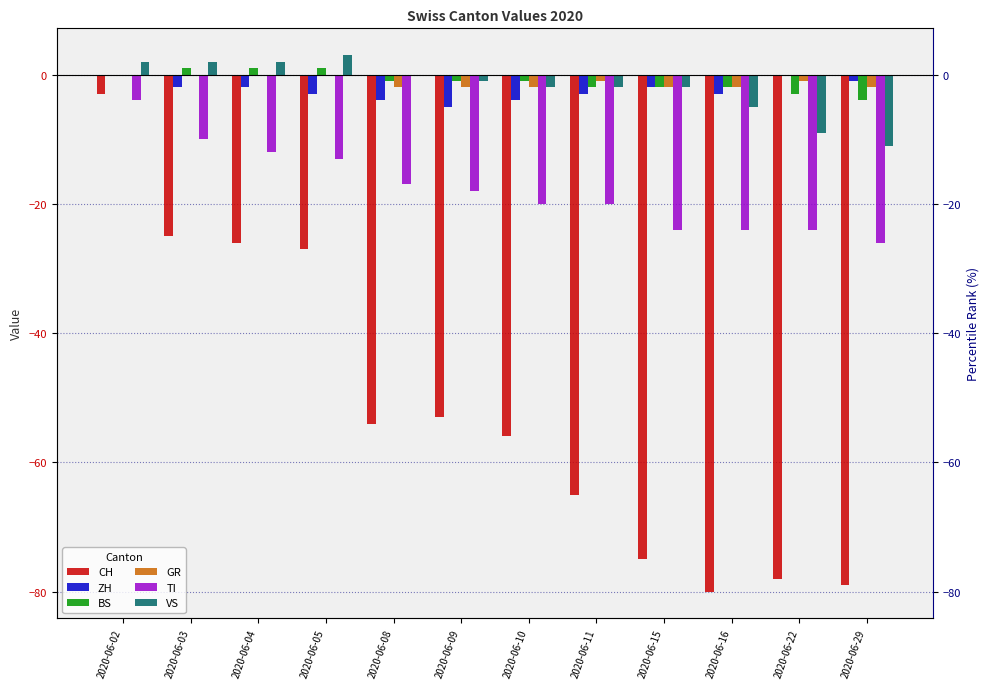

Reading right to left, list all the values displayed in this chart.

CH: 2020-06-29=-79	2020-06-22=-78	2020-06-16=-80	2020-06-15=-75	2020-06-11=-65	2020-06-10=-56	2020-06-09=-53	2020-06-08=-54	2020-06-05=-27	2020-06-04=-26	2020-06-03=-25	2020-06-02=-3
ZH: 2020-06-29=-1	2020-06-22=0	2020-06-16=-3	2020-06-15=-2	2020-06-11=-3	2020-06-10=-4	2020-06-09=-5	2020-06-08=-4	2020-06-05=-3	2020-06-04=-2	2020-06-03=-2	2020-06-02=0
BS: 2020-06-29=-4	2020-06-22=-3	2020-06-16=-2	2020-06-15=-2	2020-06-11=-2	2020-06-10=-1	2020-06-09=-1	2020-06-08=-1	2020-06-05=1	2020-06-04=1	2020-06-03=1	2020-06-02=0
GR: 2020-06-29=-2	2020-06-22=-1	2020-06-16=-2	2020-06-15=-2	2020-06-11=-1	2020-06-10=-2	2020-06-09=-2	2020-06-08=-2	2020-06-05=0	2020-06-04=0	2020-06-03=0	2020-06-02=0
TI: 2020-06-29=-26	2020-06-22=-24	2020-06-16=-24	2020-06-15=-24	2020-06-11=-20	2020-06-10=-20	2020-06-09=-18	2020-06-08=-17	2020-06-05=-13	2020-06-04=-12	2020-06-03=-10	2020-06-02=-4
VS: 2020-06-29=-11	2020-06-22=-9	2020-06-16=-5	2020-06-15=-2	2020-06-11=-2	2020-06-10=-2	2020-06-09=-1	2020-06-08=0	2020-06-05=3	2020-06-04=2	2020-06-03=2	2020-06-02=2